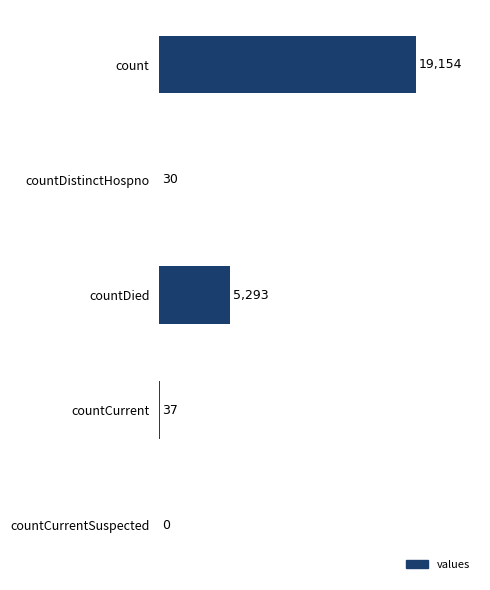

What is the sum of all values?

24514